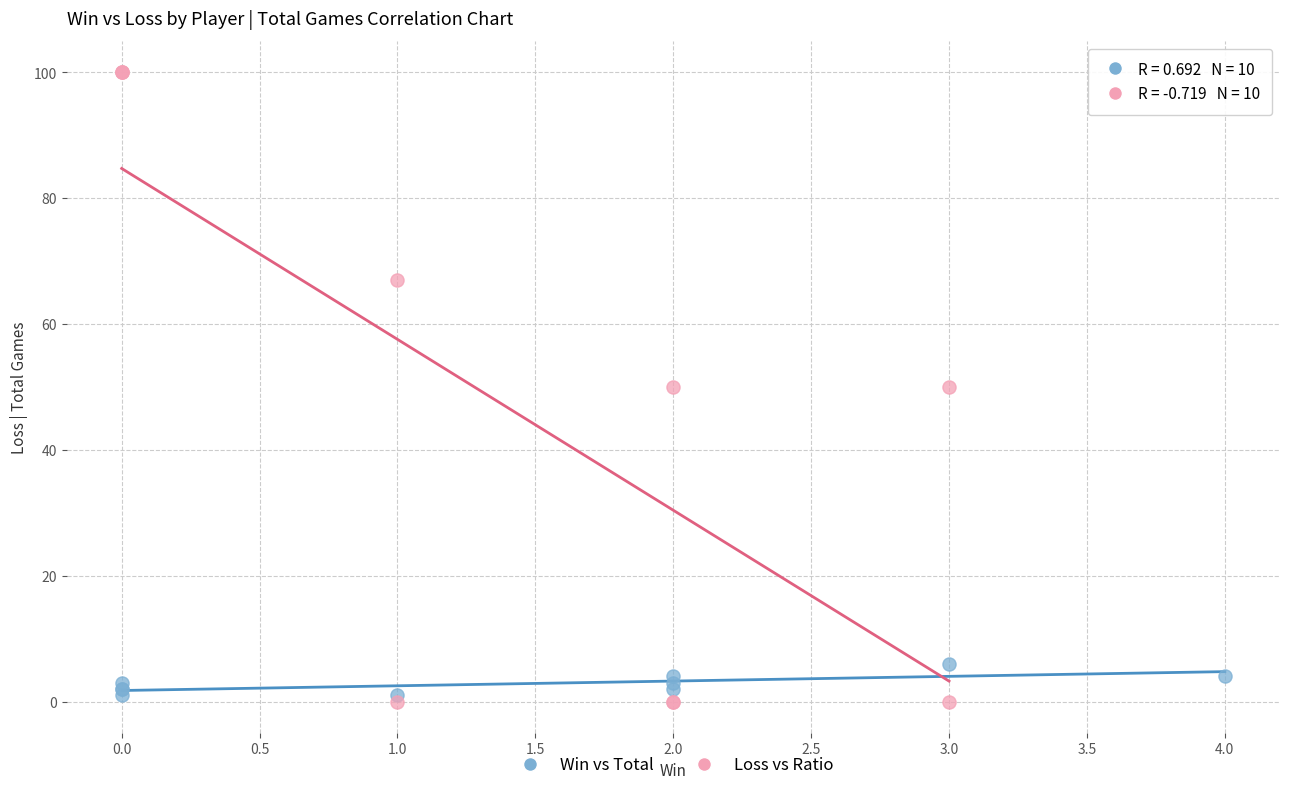

Which series reaches the maximum Y coordinate?

Loss vs Ratio